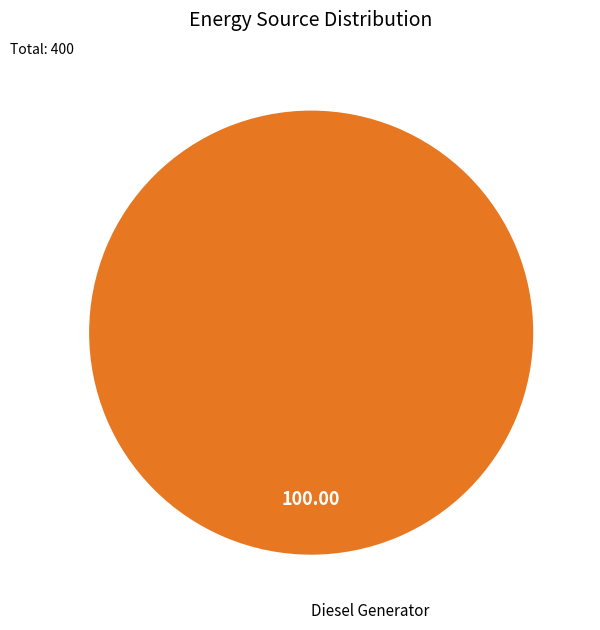

Does any single category account for the majority?

Yes